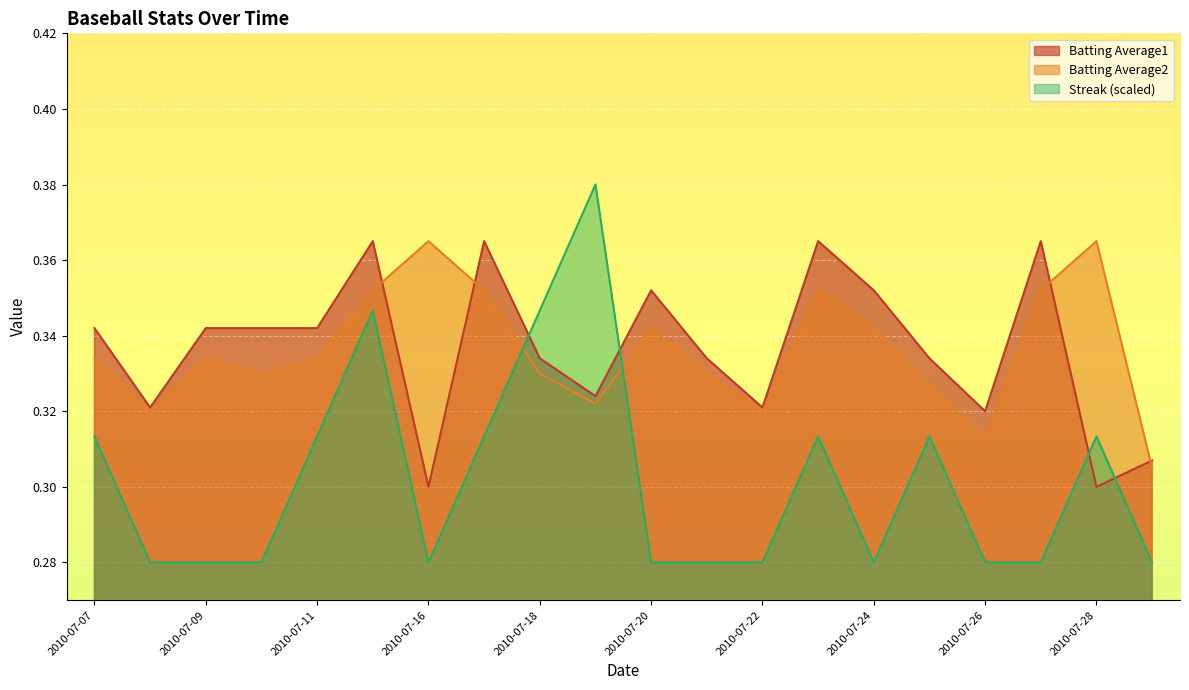

What is the difference between the maximum and minimum values in the Streak series?

0.1